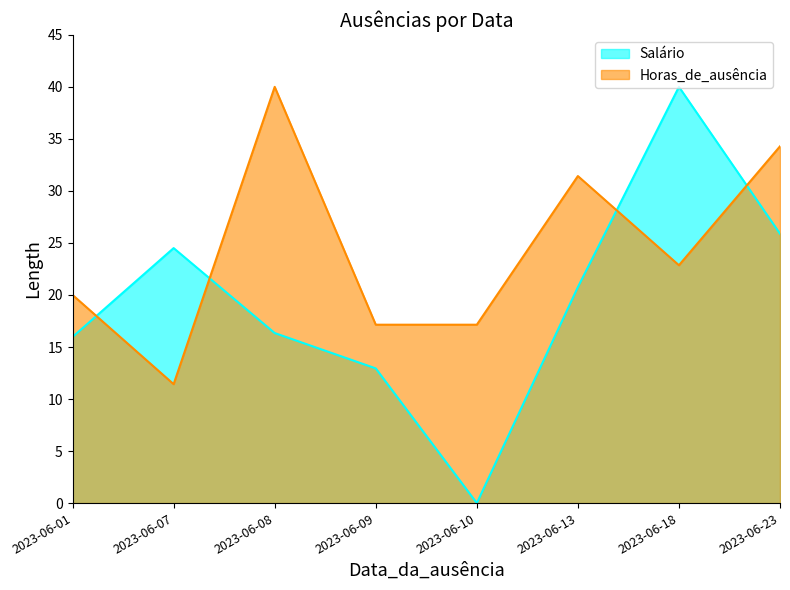

Does the chart have visible grid lines?

No